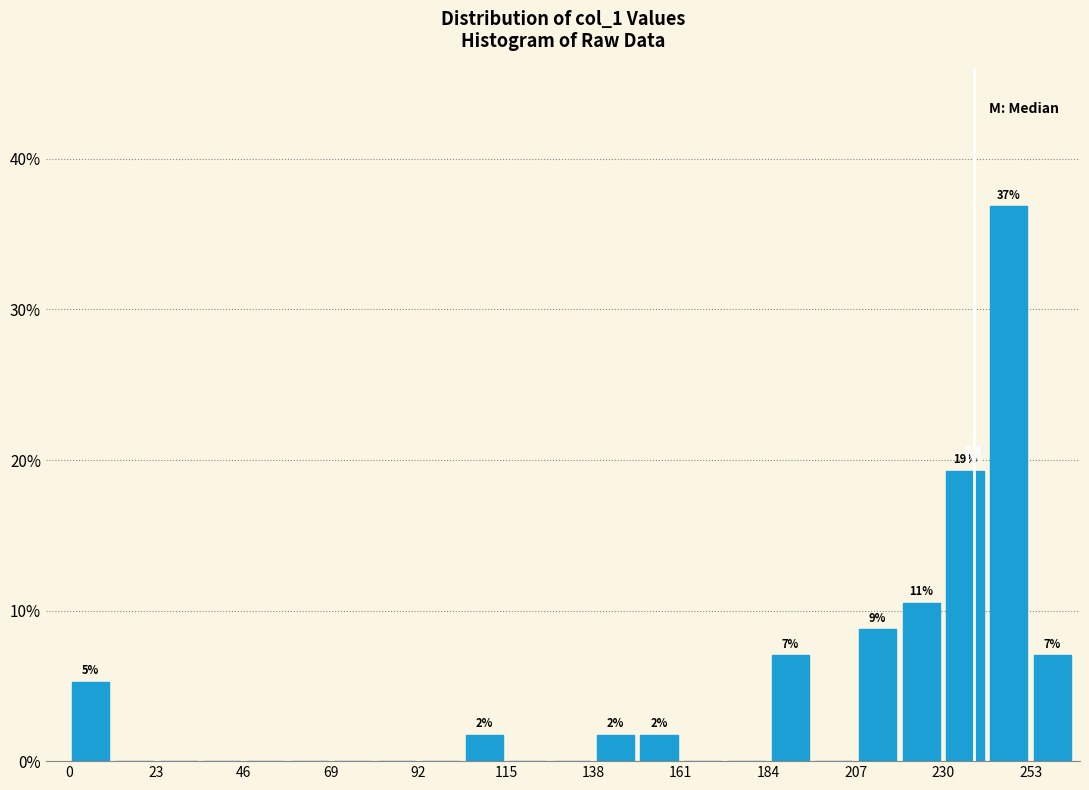

Read against the x-axis, roughly where is the centre of the tallest bar?

245